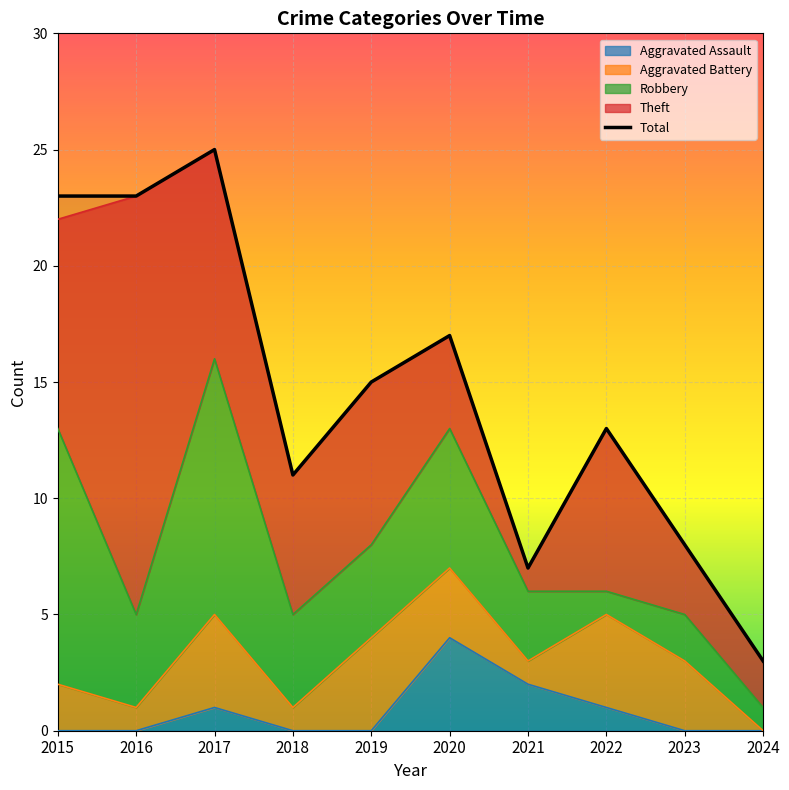

At which label is the value closest to 14?

2019